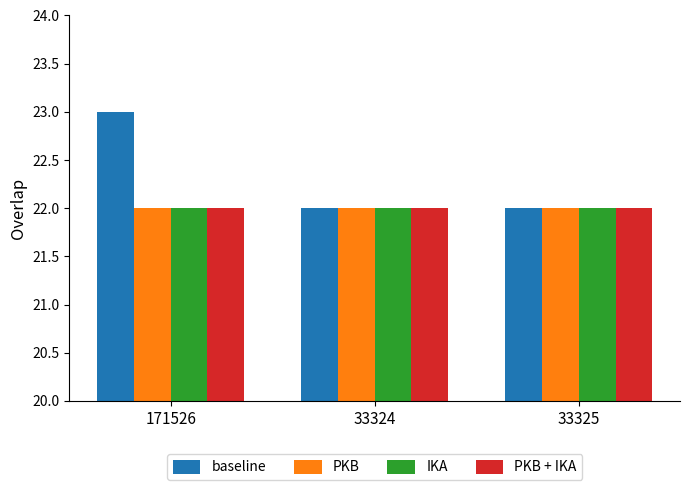

Reading right to left, transcribe all the data shown in this chart.

baseline: 33325=22	33324=22	171526=23
PKB: 33325=22	33324=22	171526=22
IKA: 33325=22	33324=22	171526=22
PKB + IKA: 33325=22	33324=22	171526=22